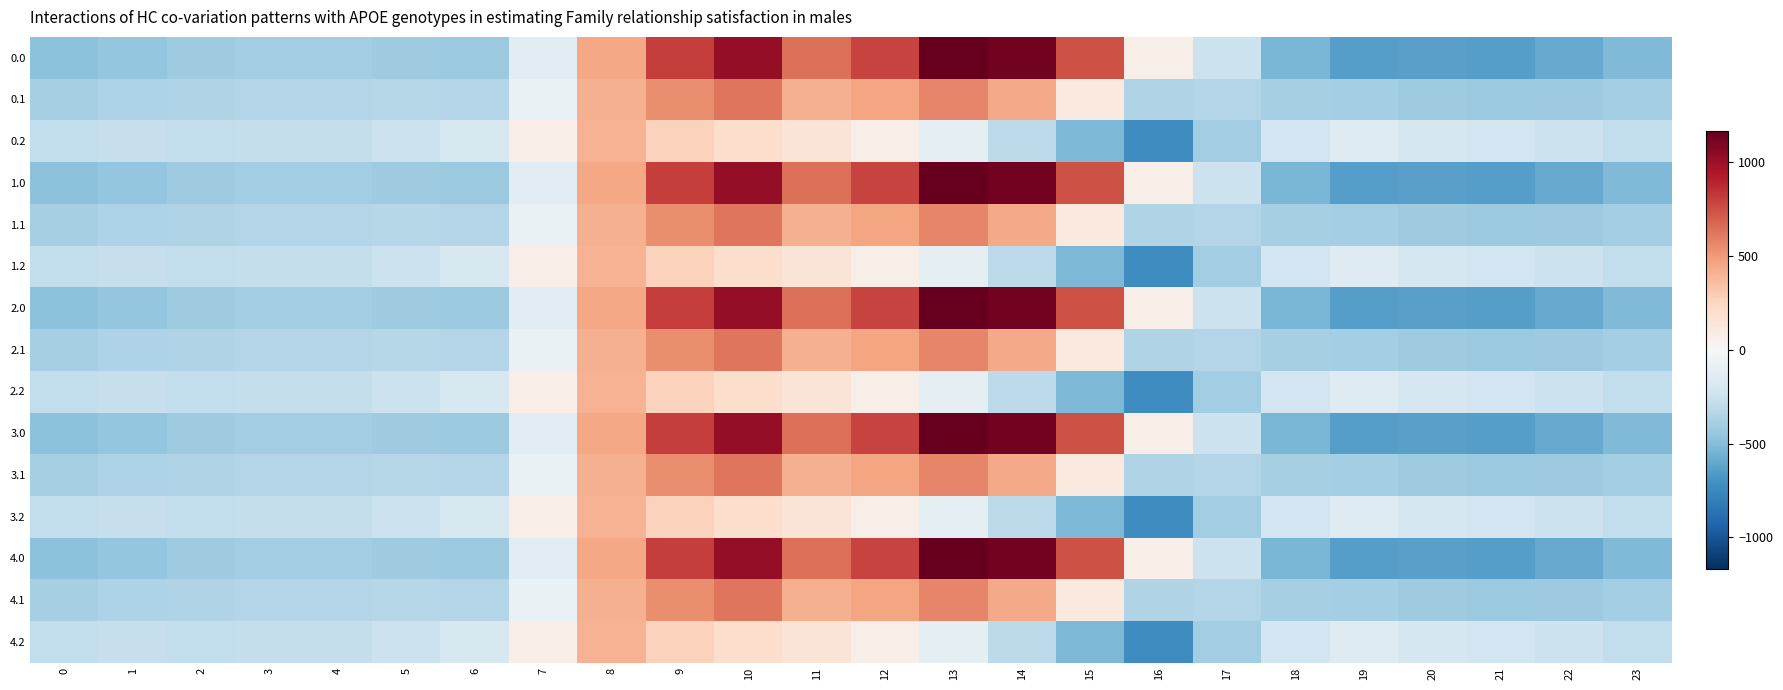

What is the total value across all series at 14?

6325.0